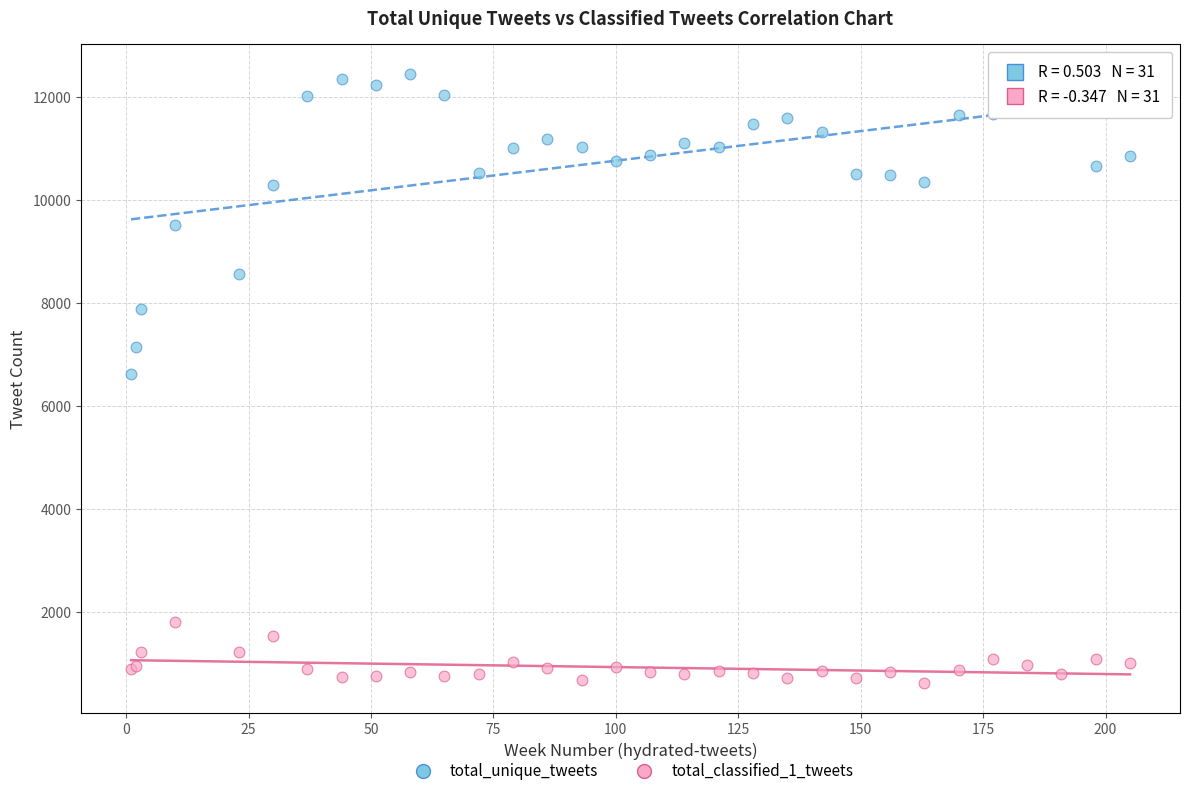

What is the X range (max minus min) for the scatter plot?

204